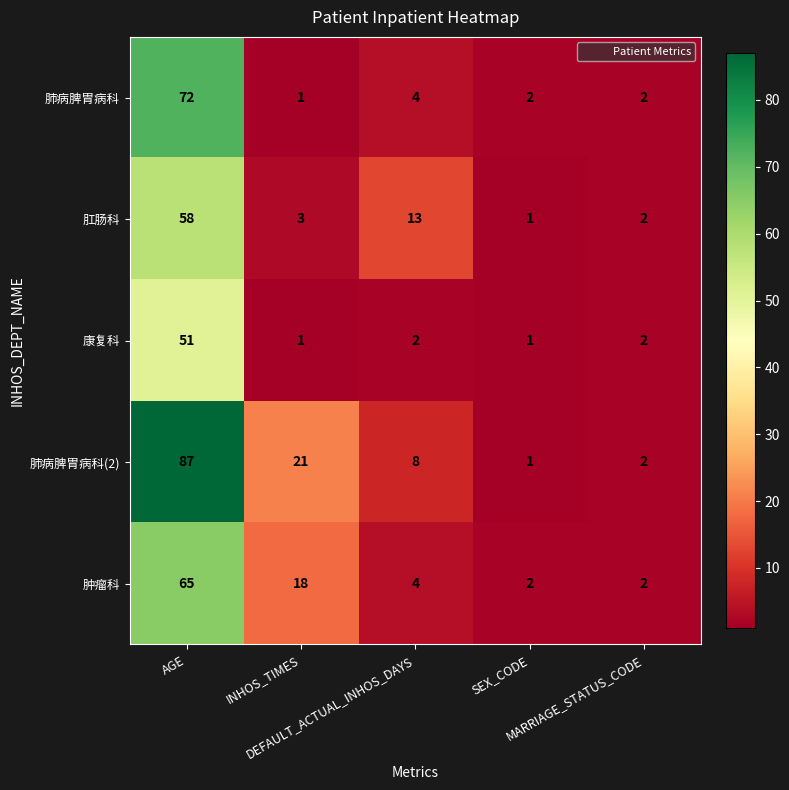

What is the difference between the maximum and minimum values in the 肺病脾胃病科(2) series?

86